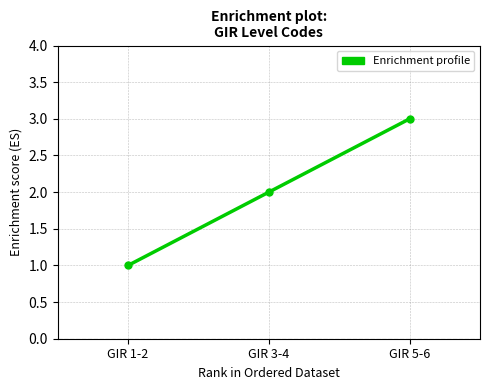

What is the value of the 1st point from the left?

1